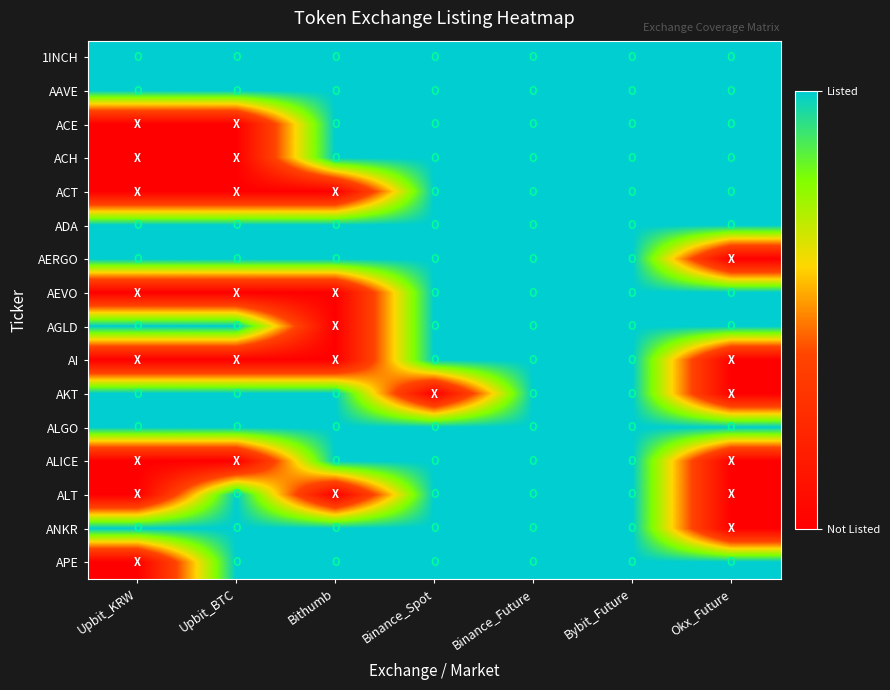

What is the greatest value displayed?

1